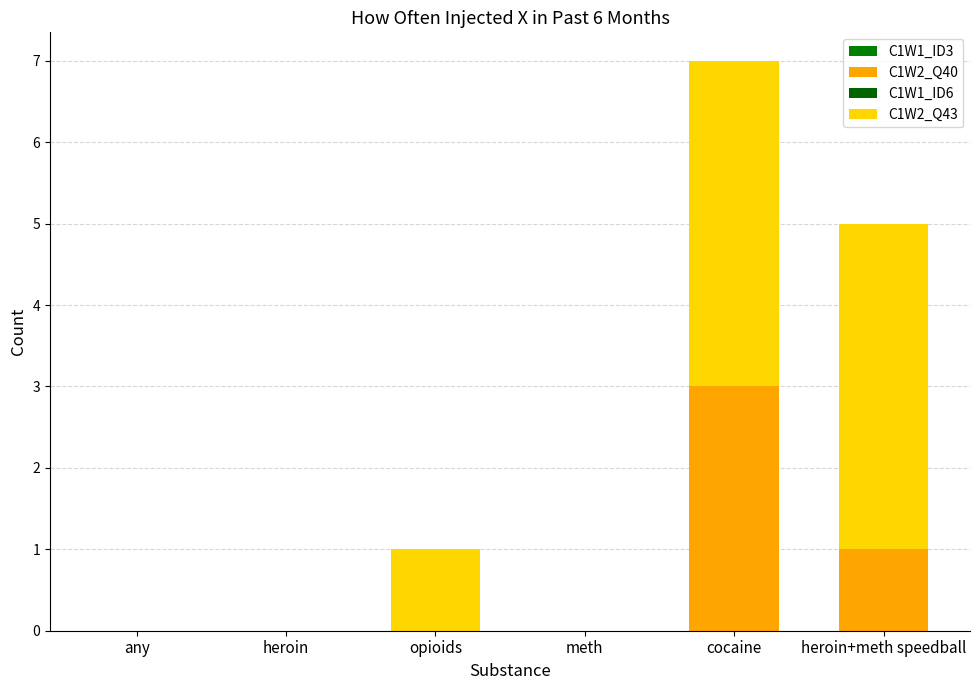

Are the bars horizontal?

No